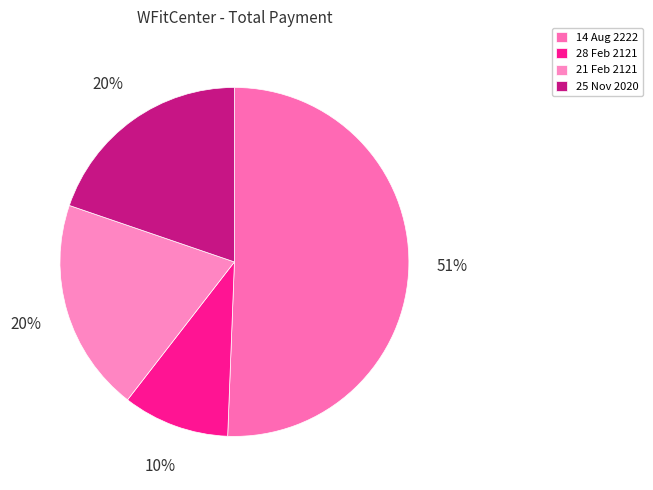

What percentage is the 21 Feb 2121 slice, to the nearest percent?

20%